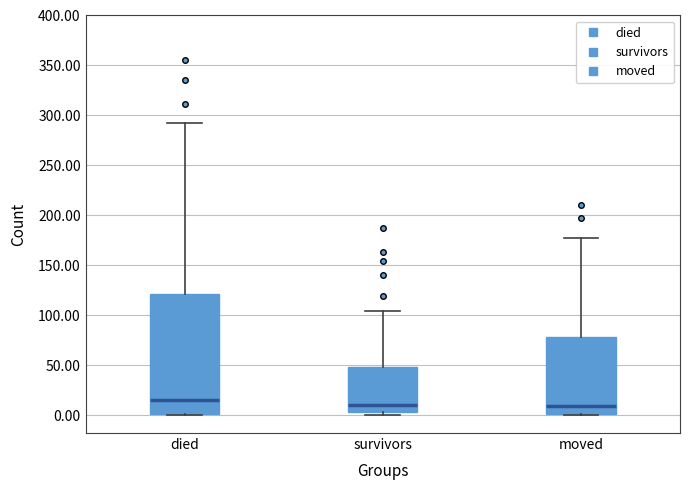

Comparing the boxes themselves (not the whiskers), which one is the tallest?

died